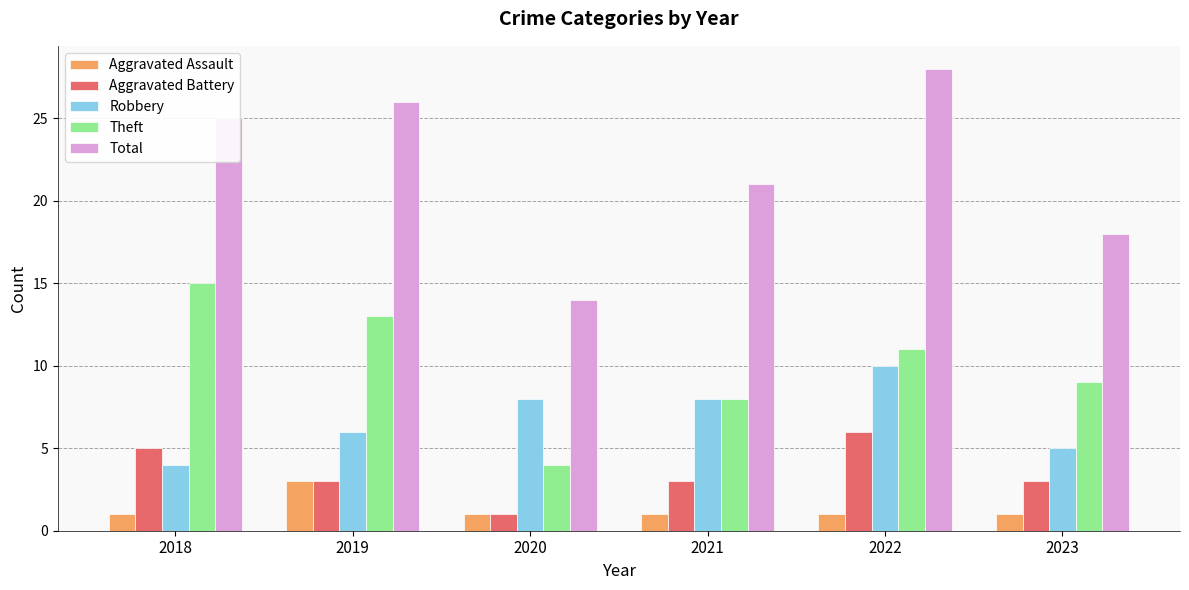

Reading right to left, what are all the values shown in this chart?

Aggravated Assault: 1	1	1	1	3	1
Aggravated Battery: 3	6	3	1	3	5
Robbery: 5	10	8	8	6	4
Theft: 9	11	8	4	13	15
Total: 18	28	21	14	26	25